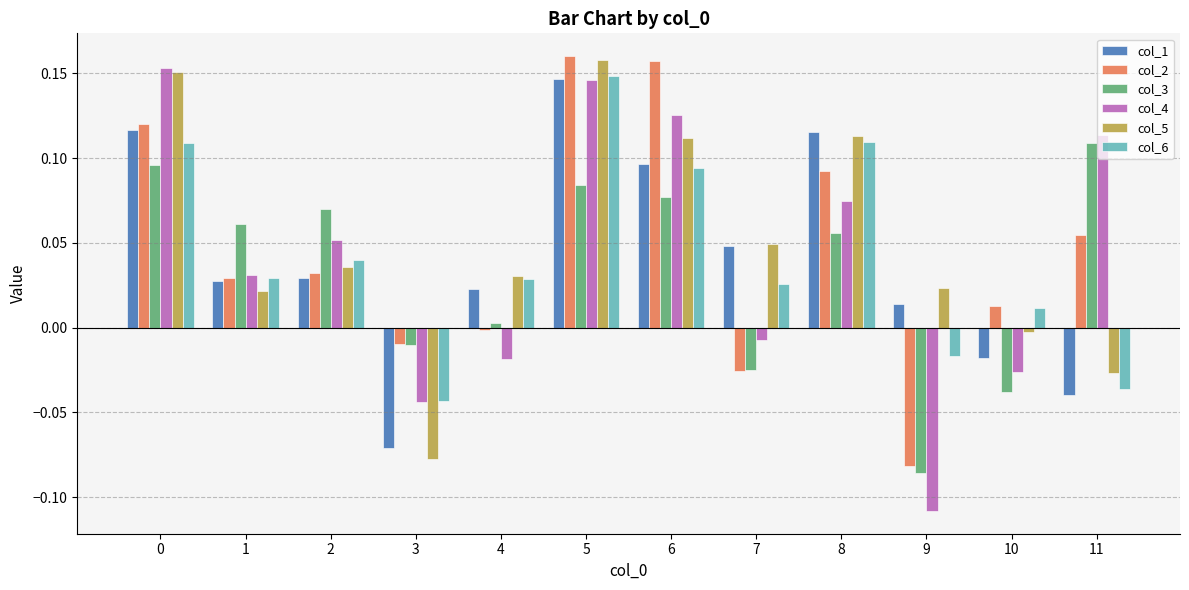

Is the value of col_6 at 3 greater than the value of col_5 at 1?

No